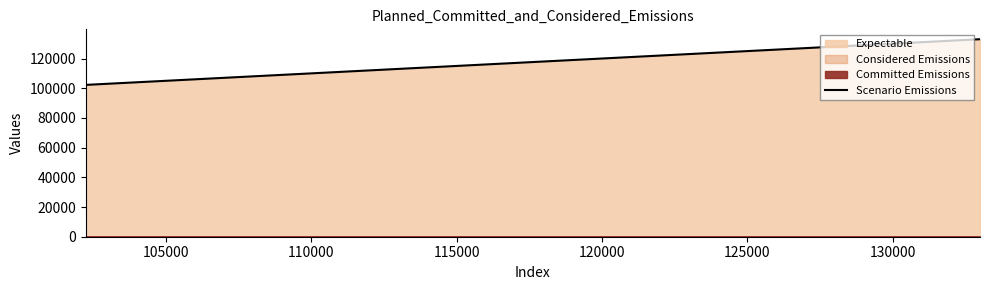

What is the highest value of the Scenario Emissions series?

133000